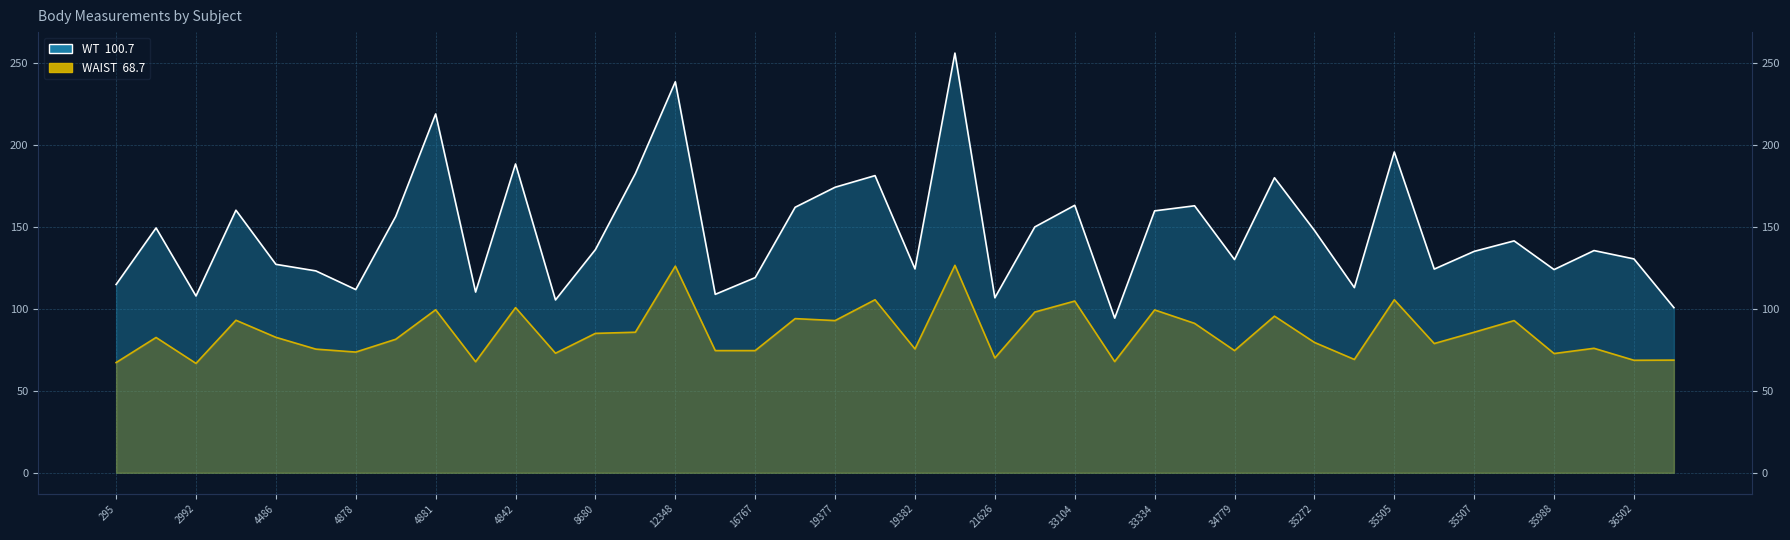

True or false: WAIST and WT intersect in this chart.

False